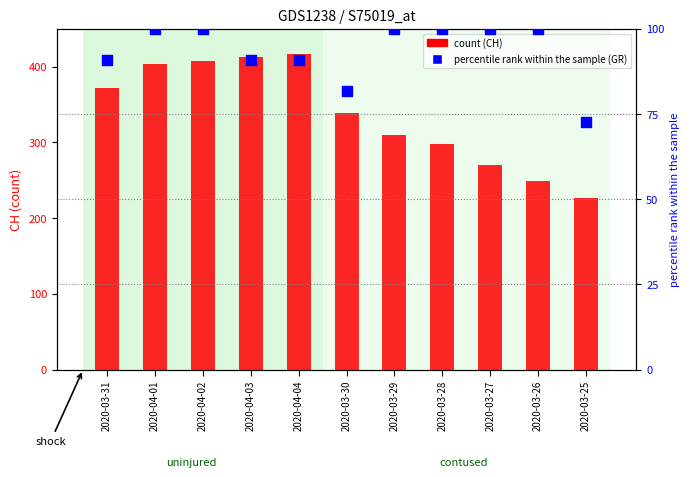

What is the total value across all series at 2020-03-27?

370.0